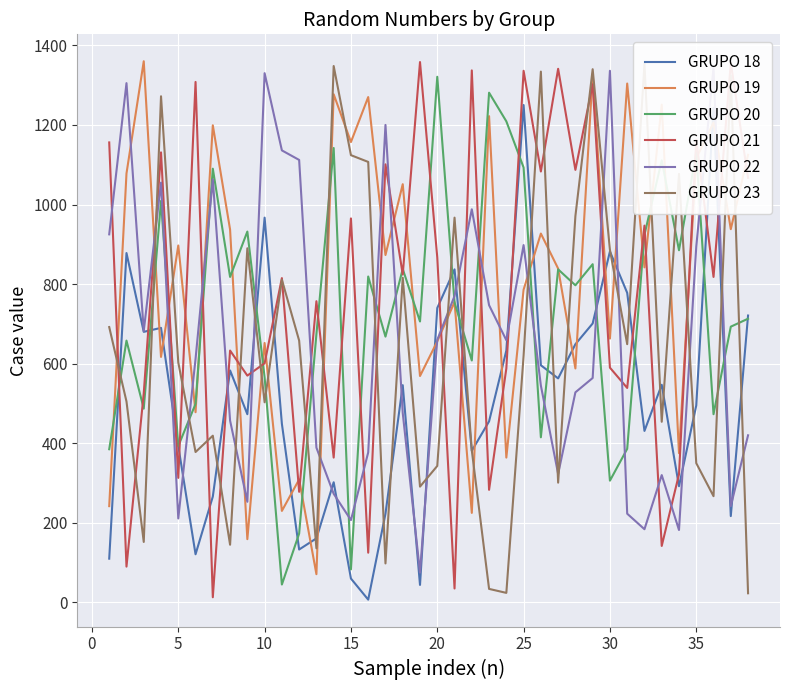

Which series has the largest total across all categories?

GRUPO 19